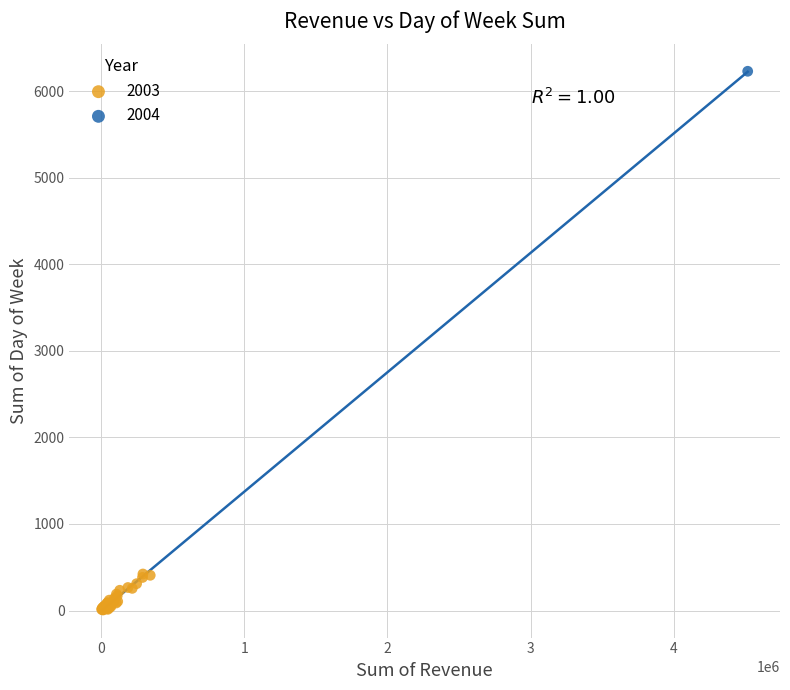

What are all the series names shown in the legend?

2003, 2004